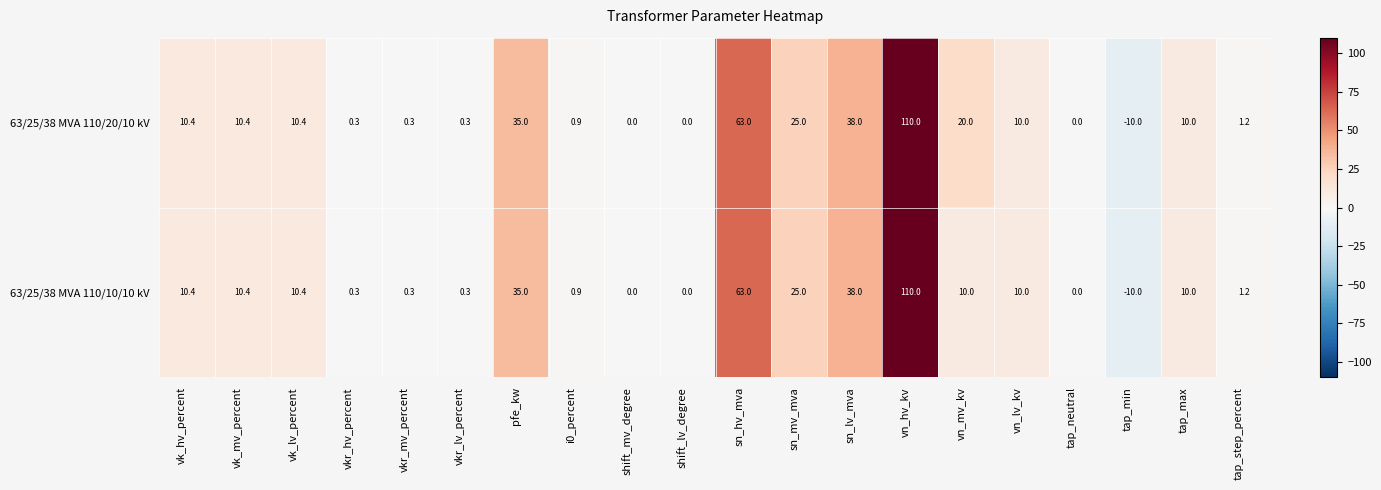

What is the difference between the second highest and second lowest values in the 63/25/38 MVA 110/20/10 kV series?

63.0